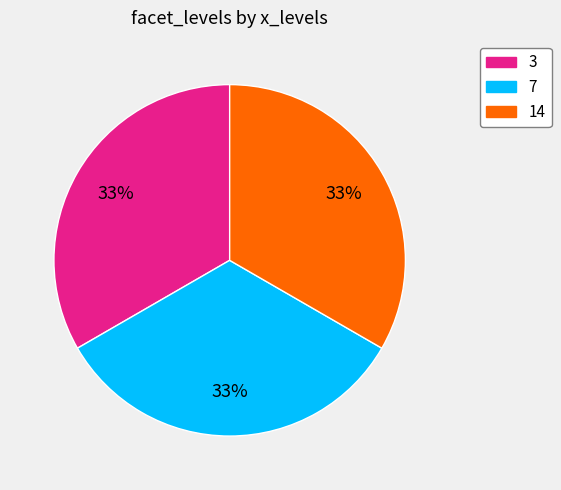

To the nearest percent, what is the average slice percentage?

33%